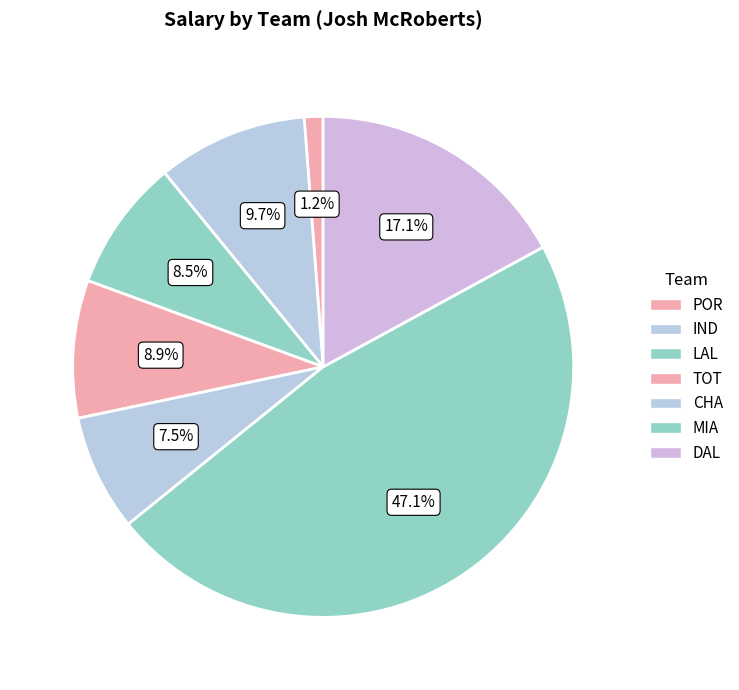

To the nearest percent, what is the difference between the IND and MIA slice percentages?

37%